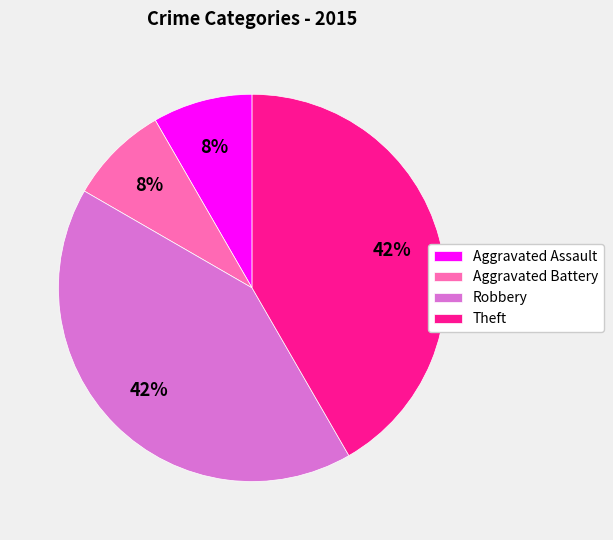

What is the ratio of the value at Theft to the value at Robbery?

1.0